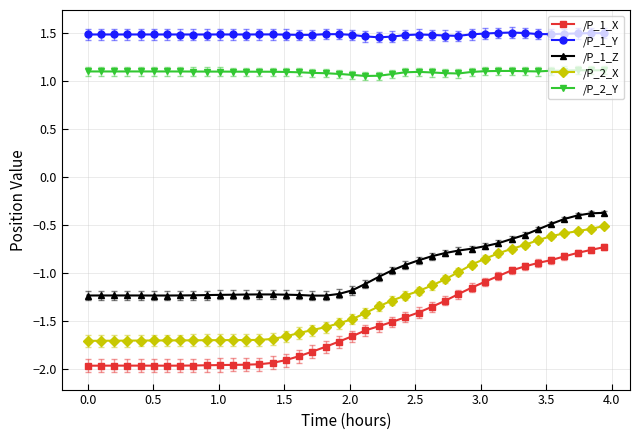

How many lines are shown in the chart?

5